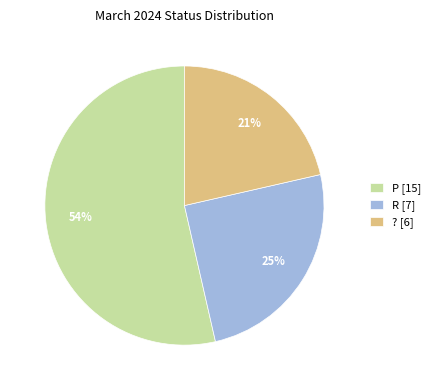

Does R represent more than half of the total?

No